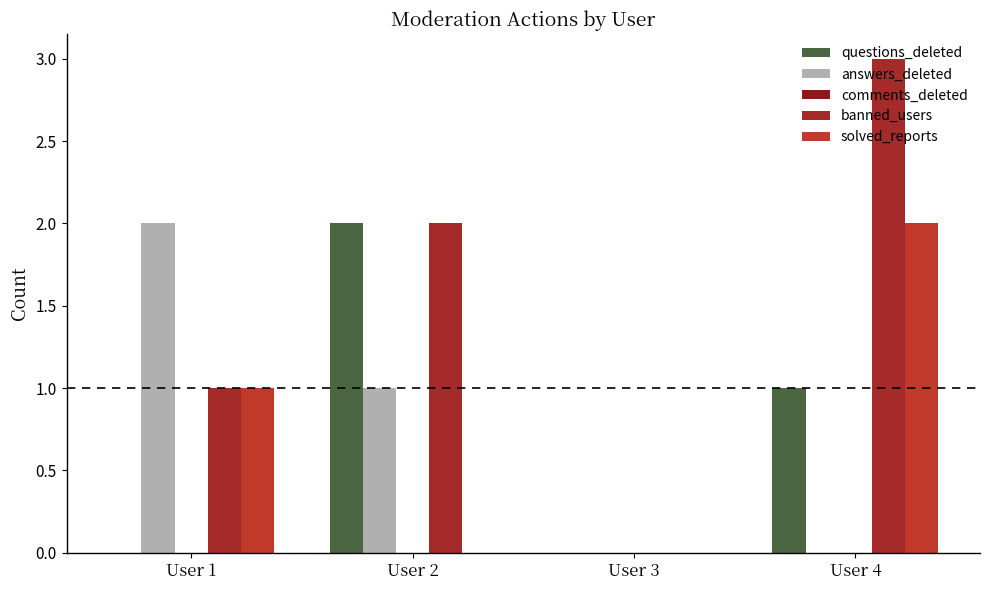

Count the number of categories in the chart.

4